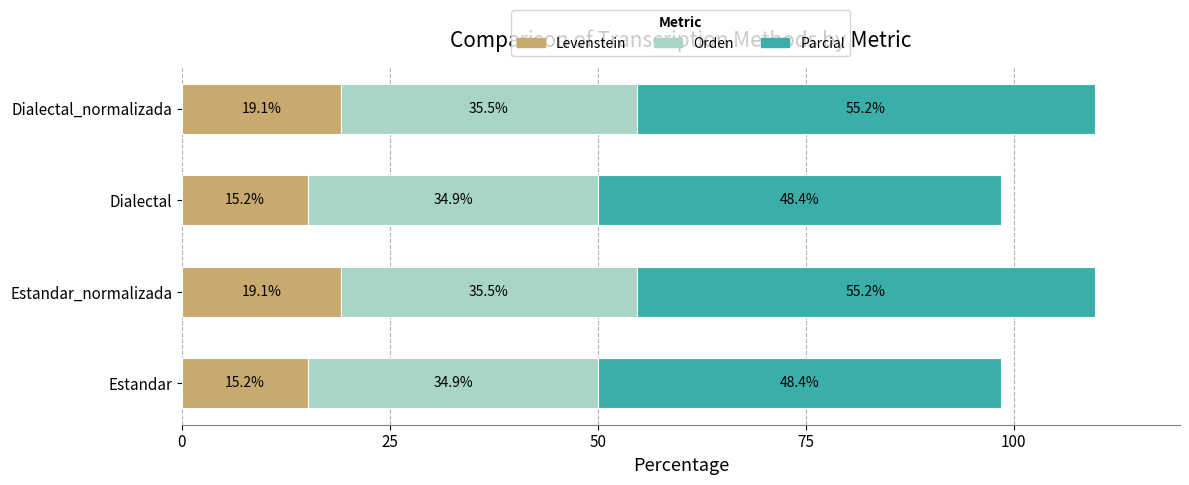

What is the lowest value of the Levenstein series?

15.2